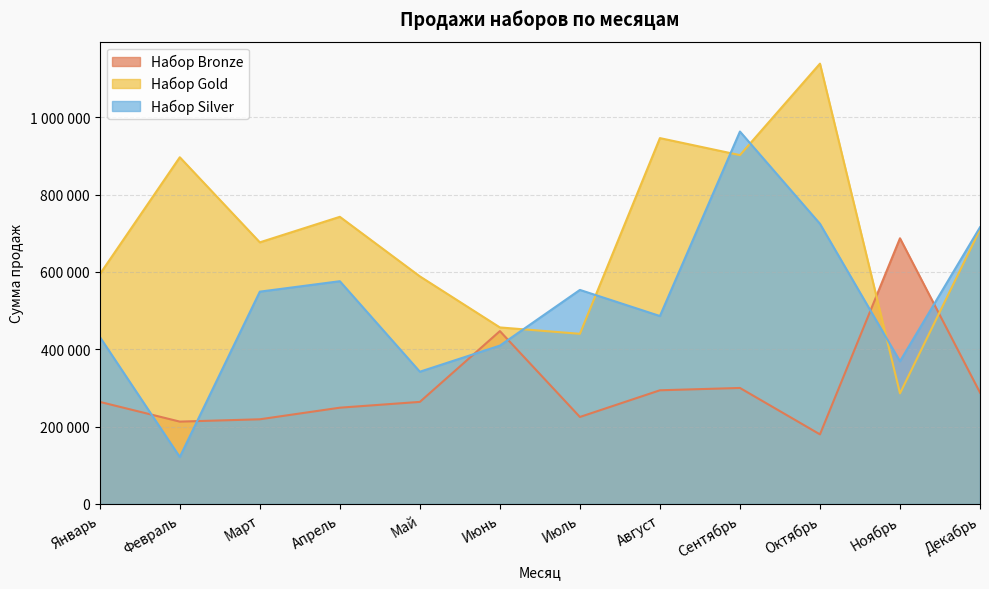

Which category has the highest value across all series?

Октябрь